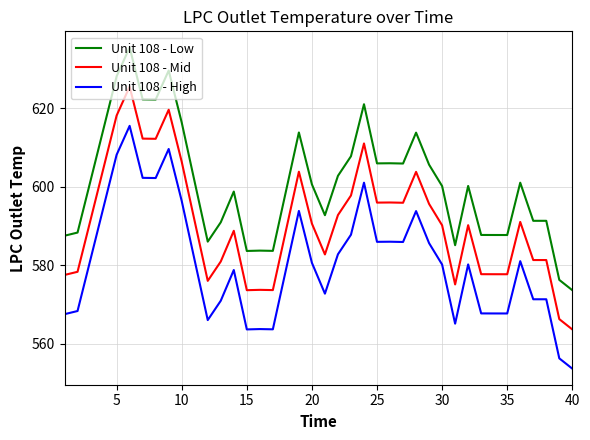

True or false: Unit 108 - Mid has more than 0 points higher than both neighbors.

True